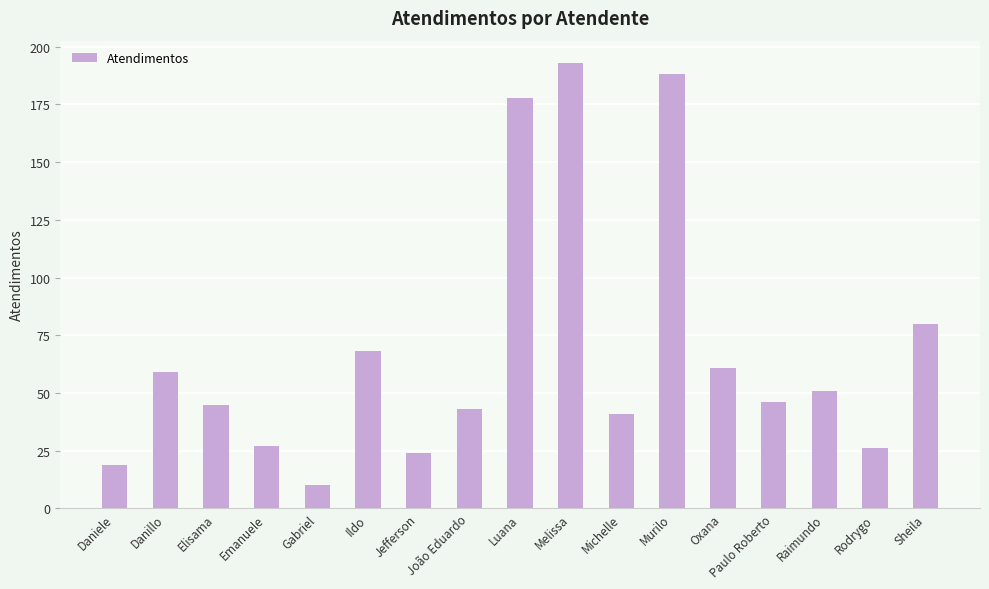

What is the sum of all values?

1159